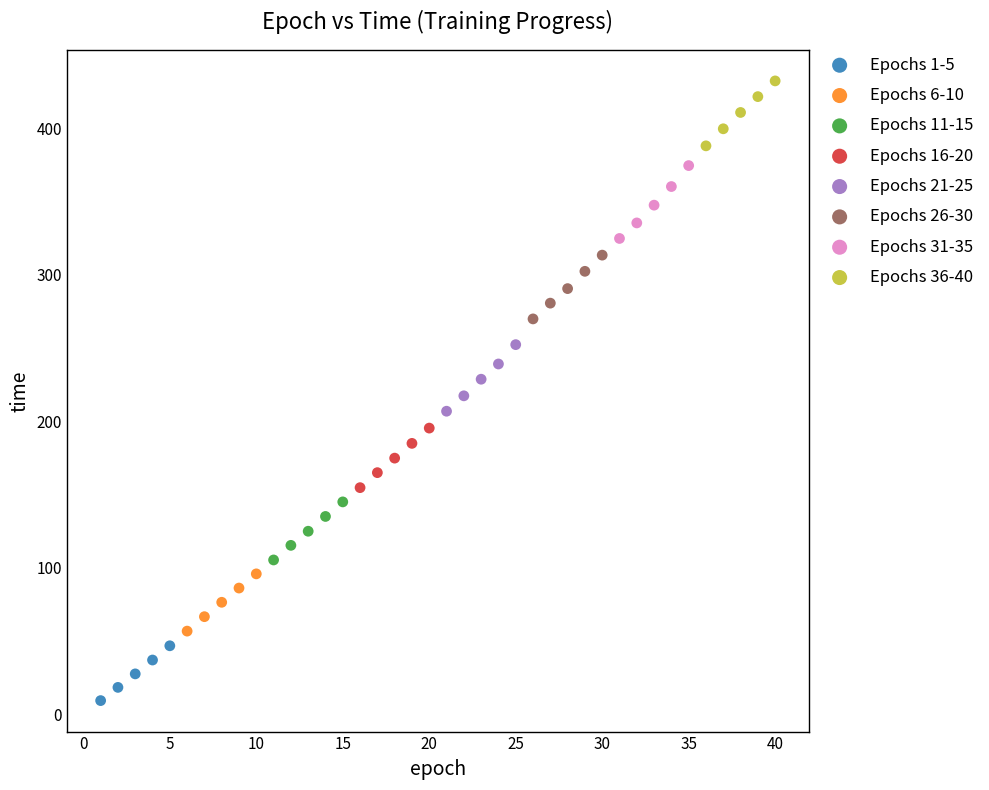

Which series reaches the maximum Y coordinate?

Epochs 36-40